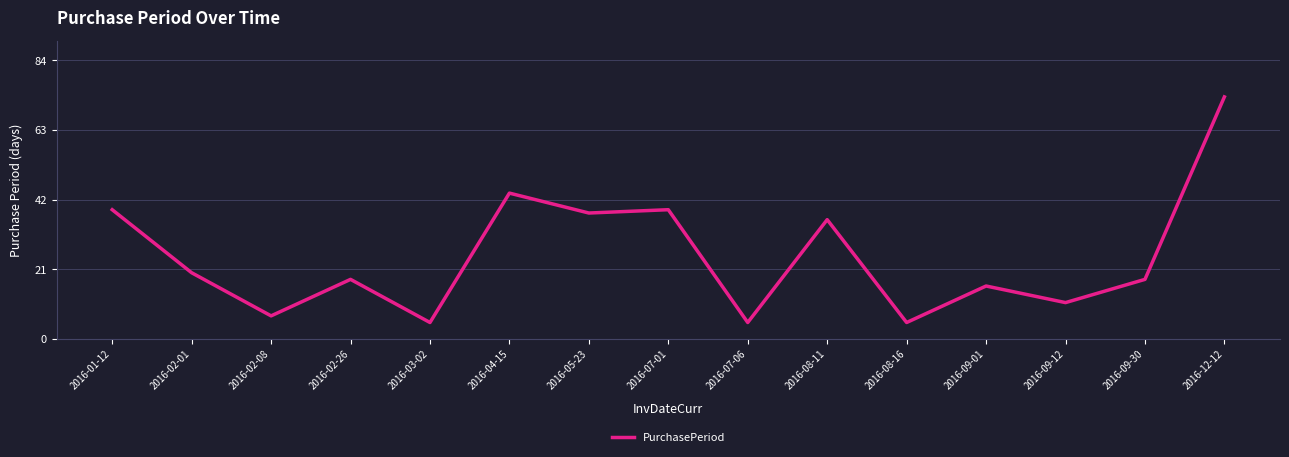

How many lines are shown in the chart?

1